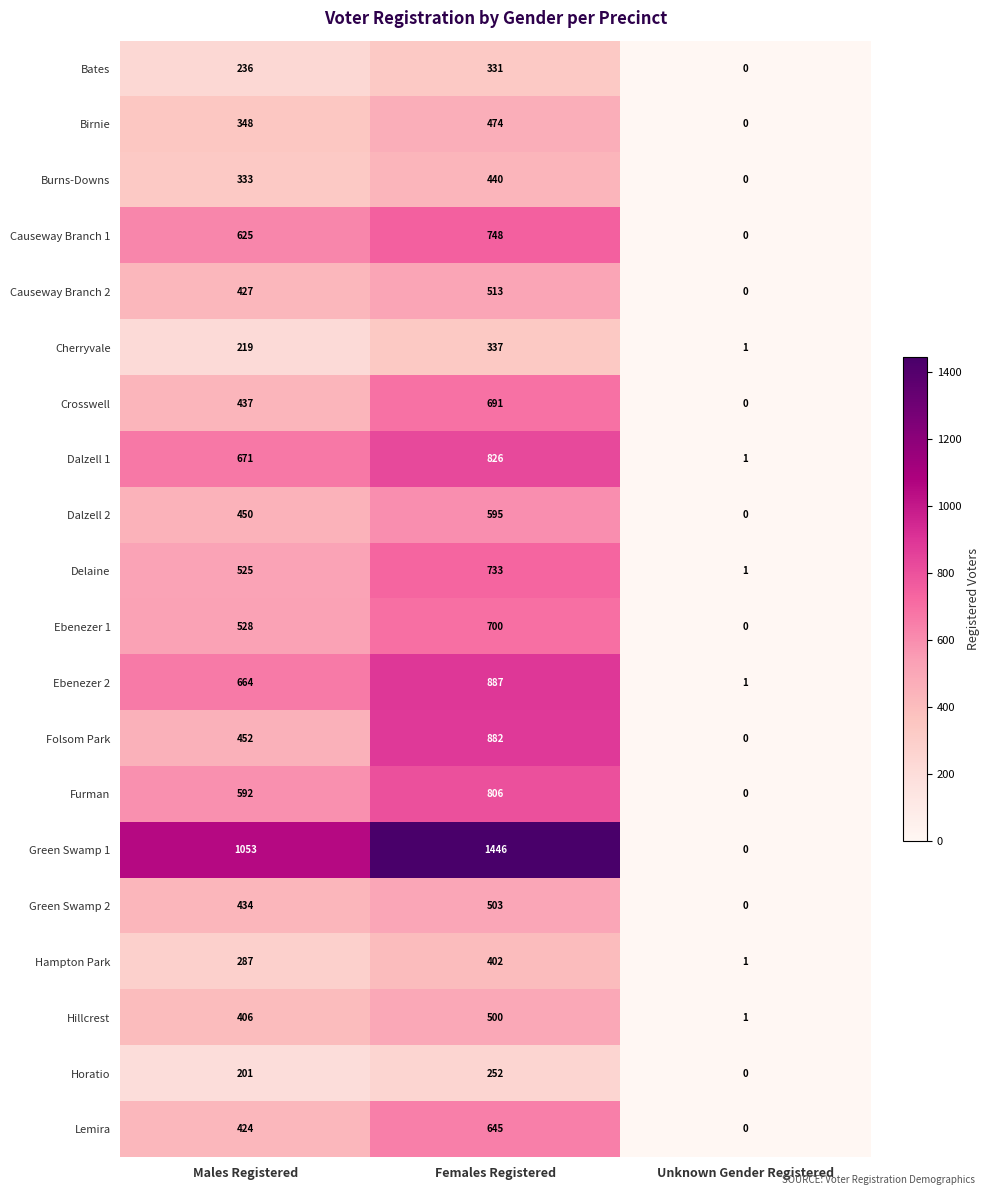

What is the difference between the second highest and minimum values in the Dalzell 1 series?

670